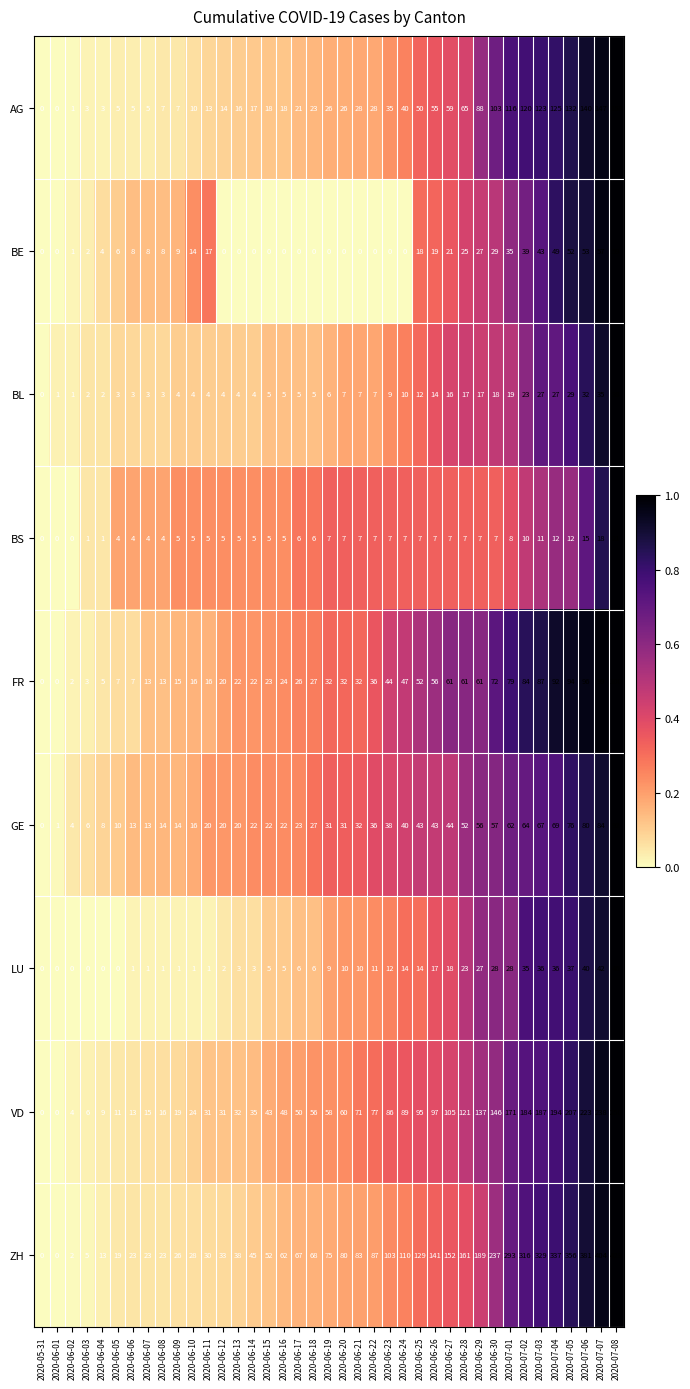

Which category has the highest value in the BS series?

2020-07-08